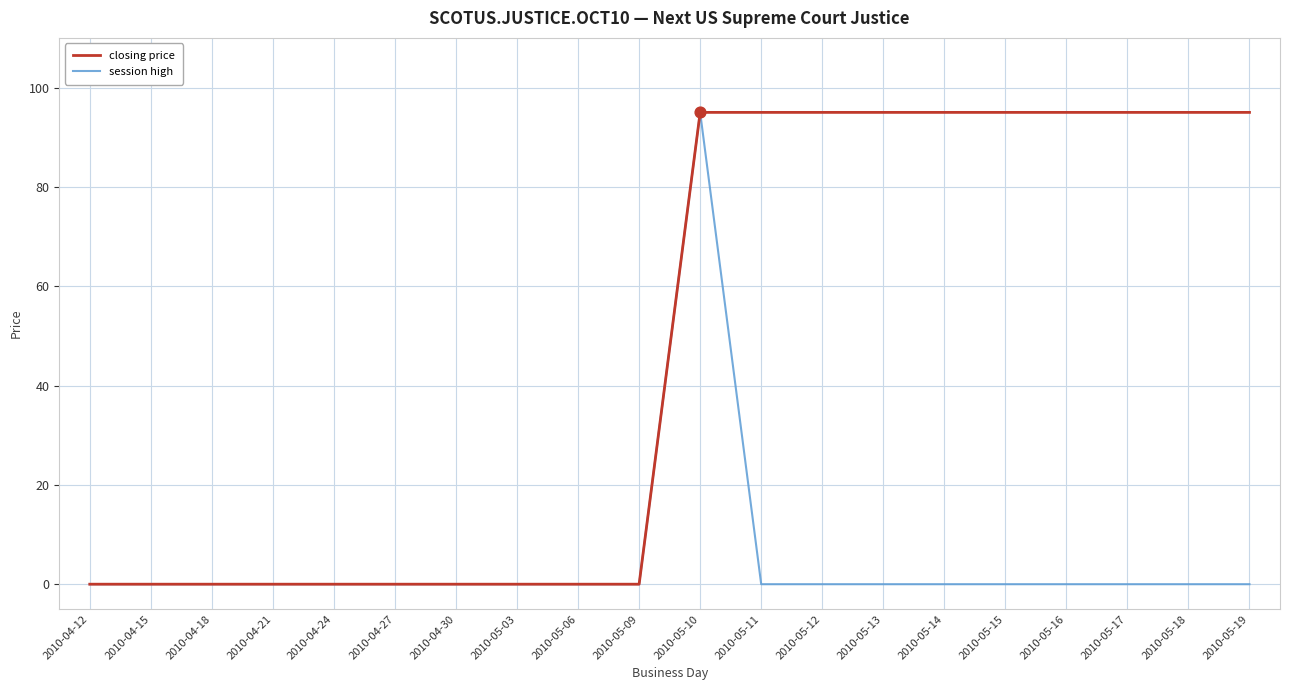

What are all the series names shown in the legend?

closing price, session high